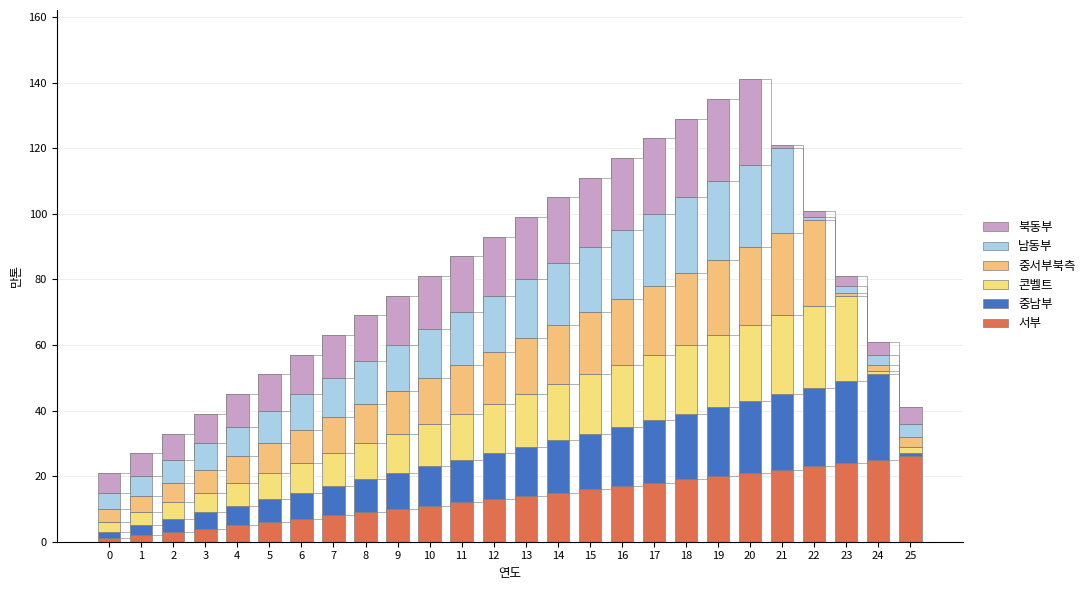

What is the difference between the second highest and second lowest values in the 콘벨트 series?

23